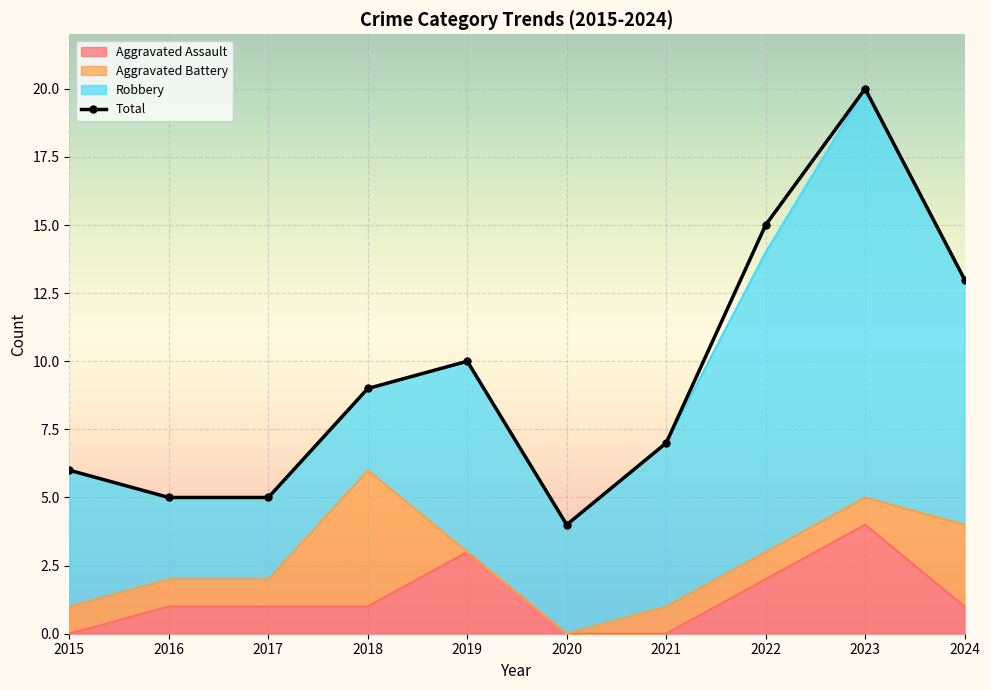

How many interior local peaks does the Aggravated Assault series have?

2